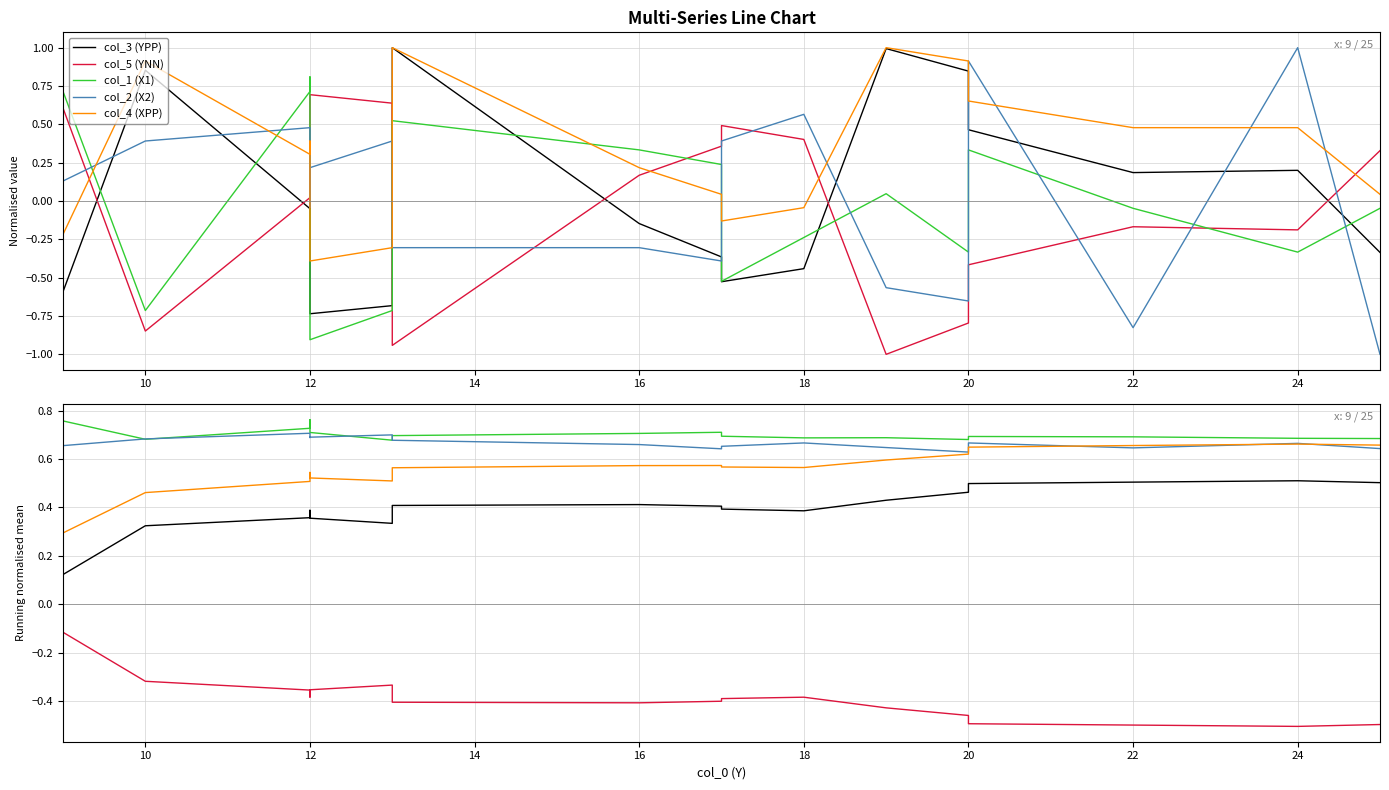

Which series has the largest total across all categories?

col_1 (X1)